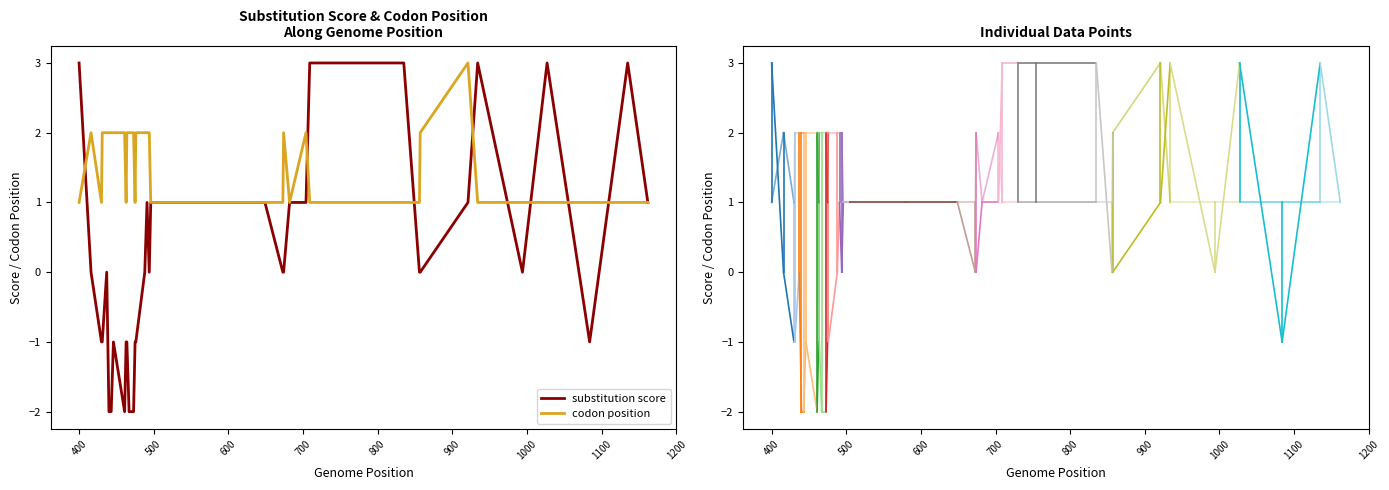

Which series has the largest total across all categories?

codon position